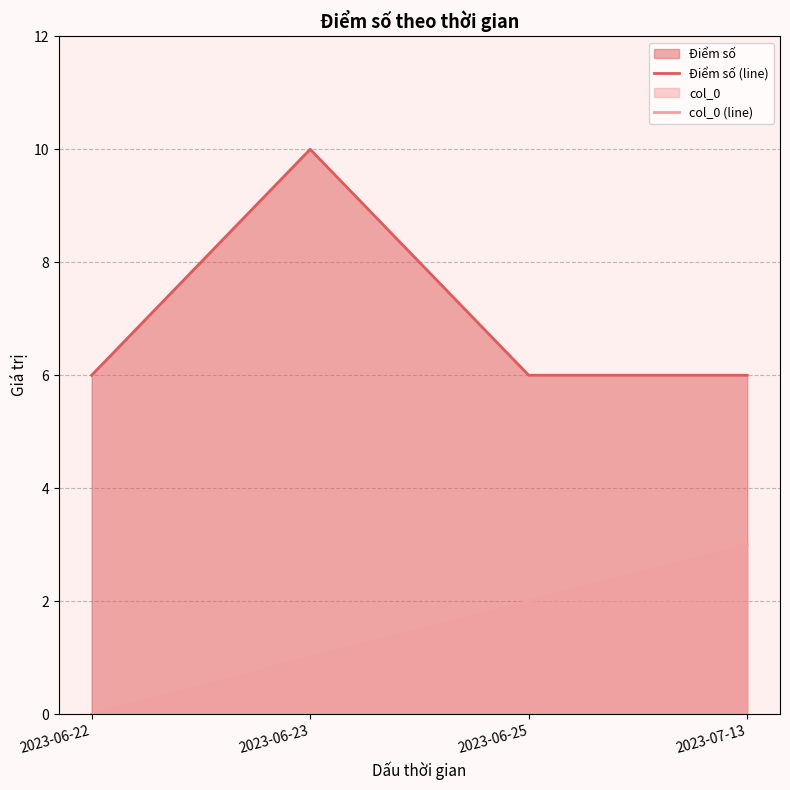

What is the sum of the Điểm số (line) values at 2023-06-25 and 2023-07-13?

12